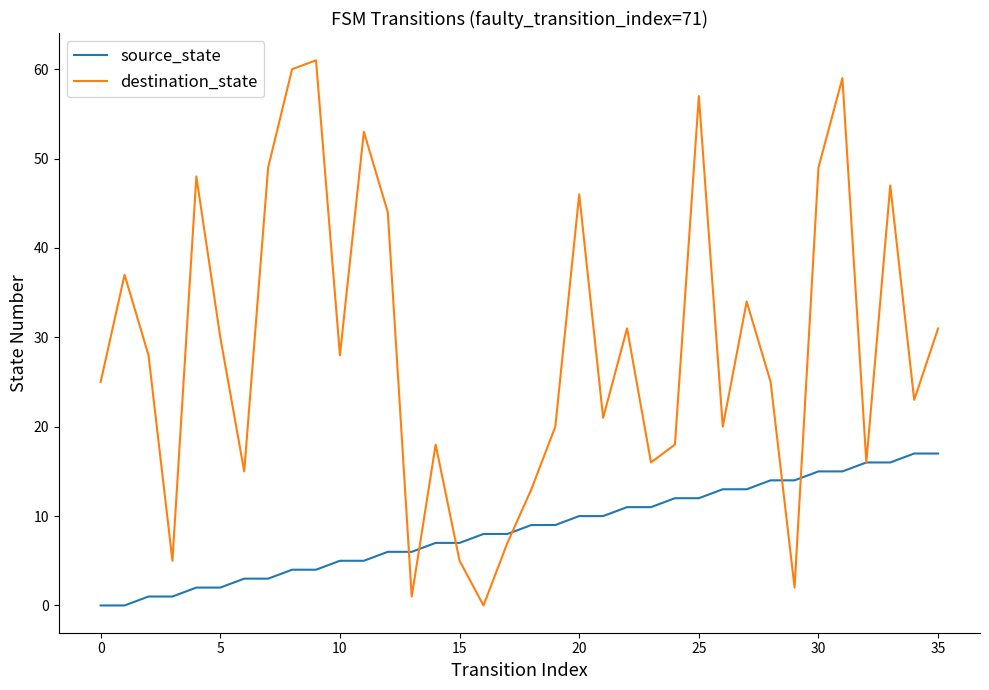

List the series in order of their peak value, highest first.

destination_state, source_state